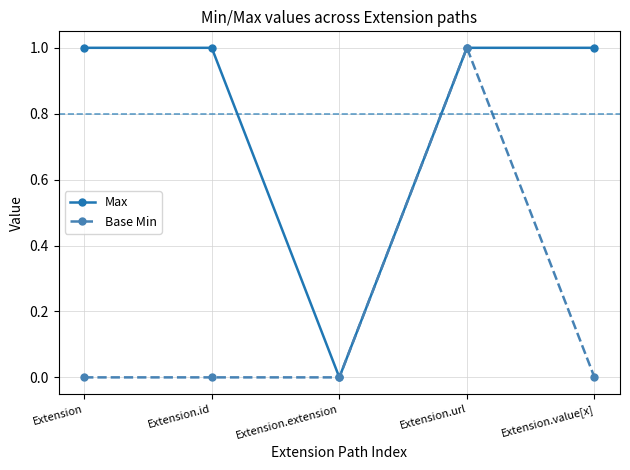

Which series has the largest total across all categories?

Max